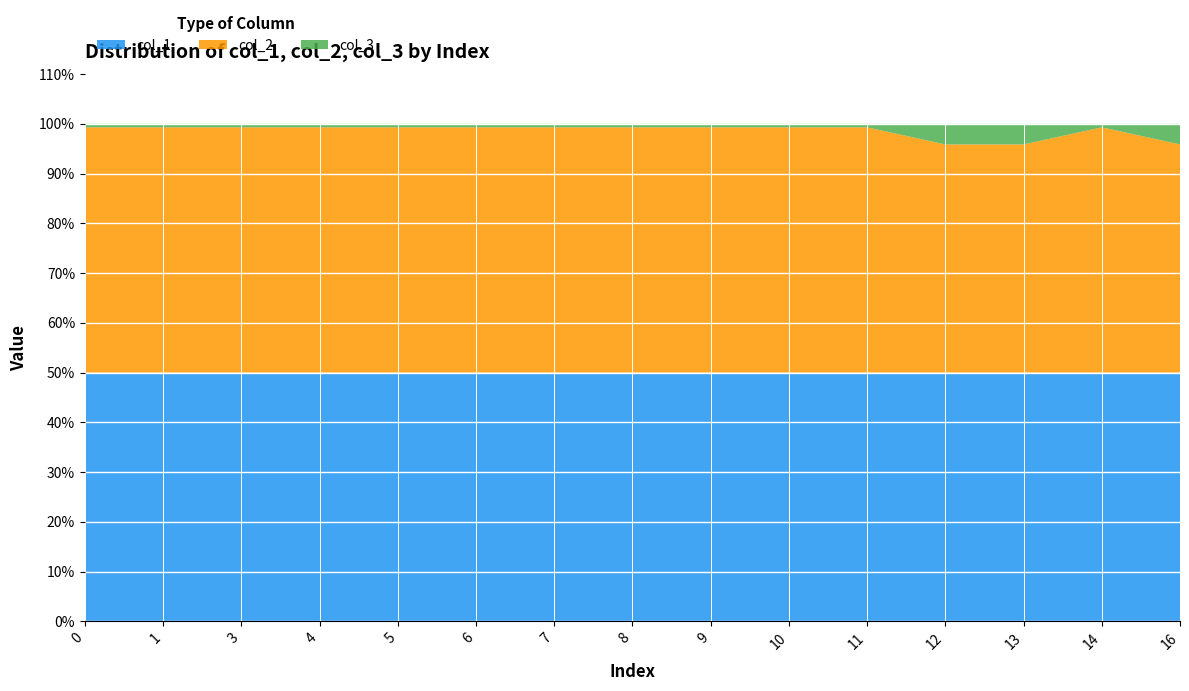

Reading left to right, what are all the values shown in this chart?

col_1: 0=194156874.7	1=153386623.3	3=256393141.9	4=256116605.6	5=230494363.8	6=282633576.9	7=230337796.5	8=255243106.2	9=111454612.2	10=184577770.7	11=172536228.0	12=195170840.7	13=402935952.7	14=120797906.5	16=269414006.1
col_2: 0=191468231.9	1=151262558.1	3=252842664.6	4=252569957.7	5=227302527.1	6=278719727.6	7=227148128.0	8=251708554.3	9=109911212.6	10=182021777.2	11=170146983.2	12=179044208.7	13=369642045.5	14=119125122.9	16=247152788.6
col_3: 0=2688642.9	1=2124065.1	3=3550477.4	4=3546648.0	5=3191836.6	6=3913849.3	7=3189668.5	8=3534551.9	9=1543399.6	10=2555993.5	11=2389244.8	12=16126632.1	13=33293907.2	14=1672783.6	16=22261217.6